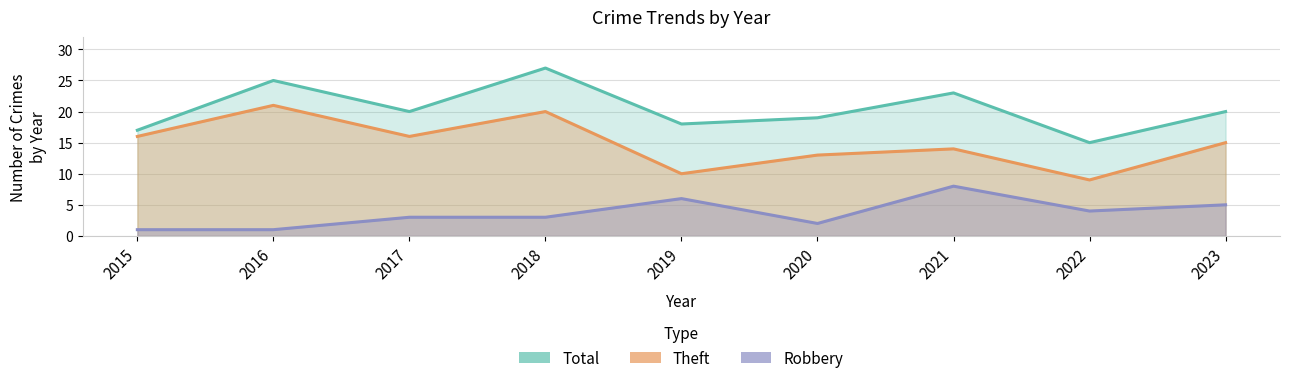

What is the total value across all series at 2020?

34